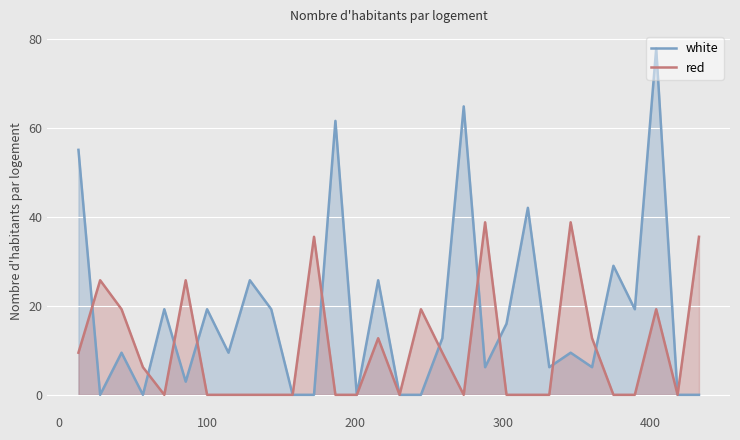

Which series ends up on top after the final intersection of white and red?

white